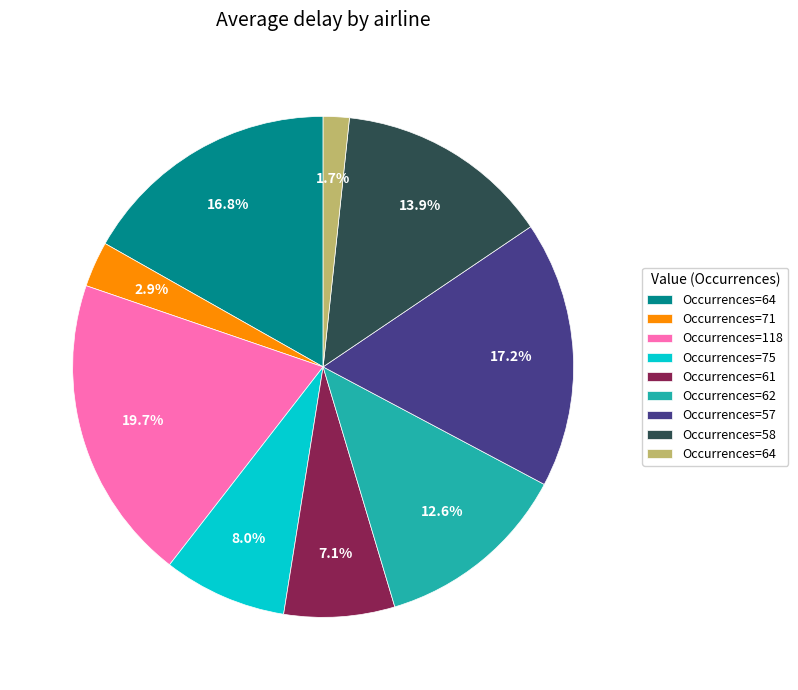

Is there a majority slice in this chart?

No